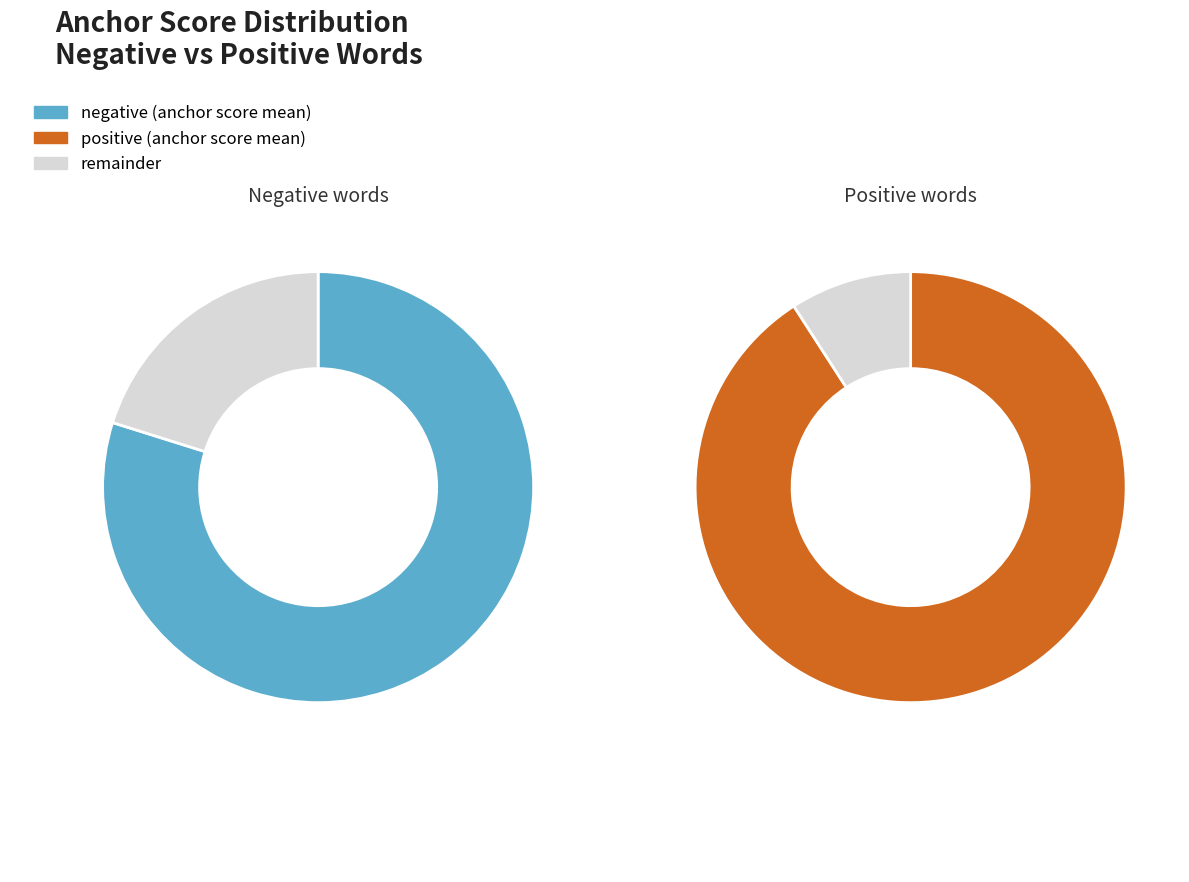

Which has a higher value, 2 or 9?

2